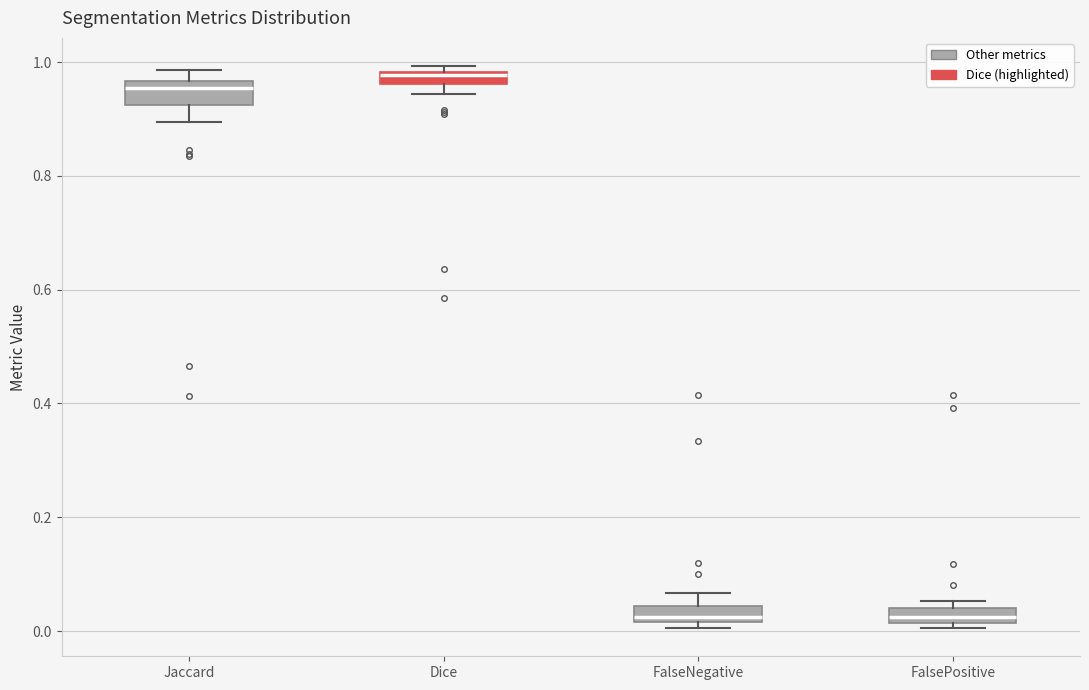

Where does the lower whisker of the box for Jaccard end on the y-axis? The values are not printed on the chart, so give them approximately, as read against the axis.

0.90